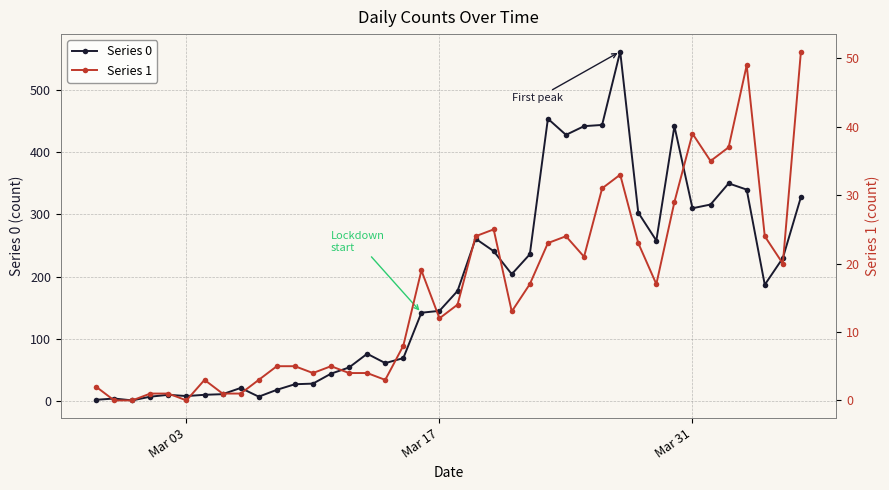

List the series in order of their overall mean, lowest first.

Series 1, Series 0